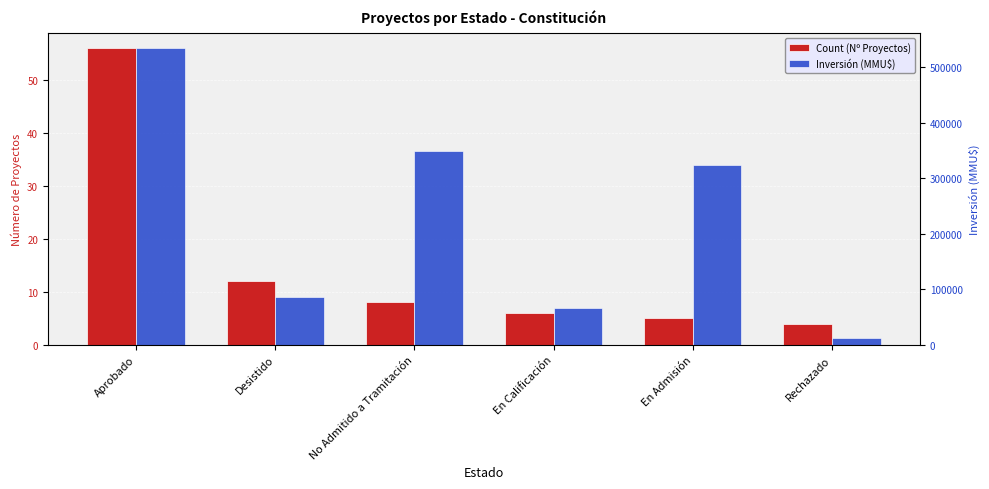

What is the total value across all series at Aprobado?

534494